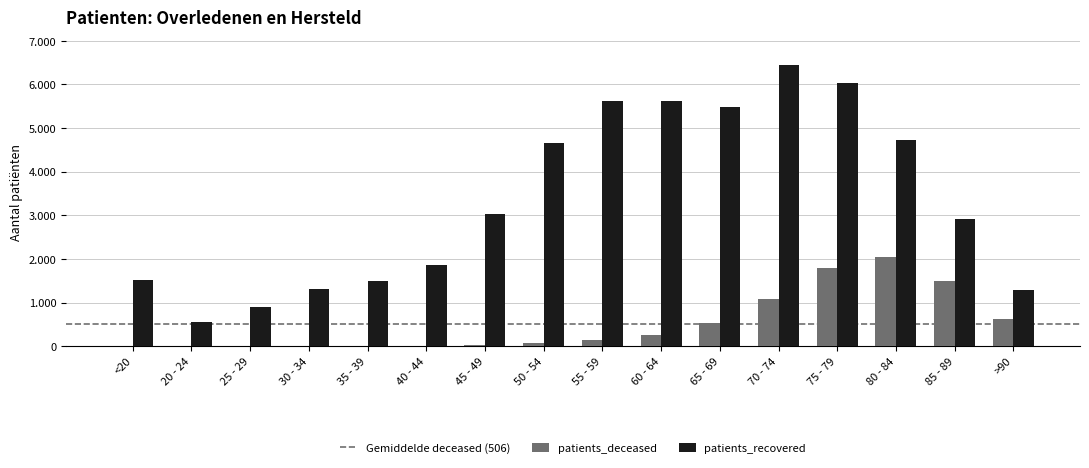

Does the chart contain stacked bars?

No